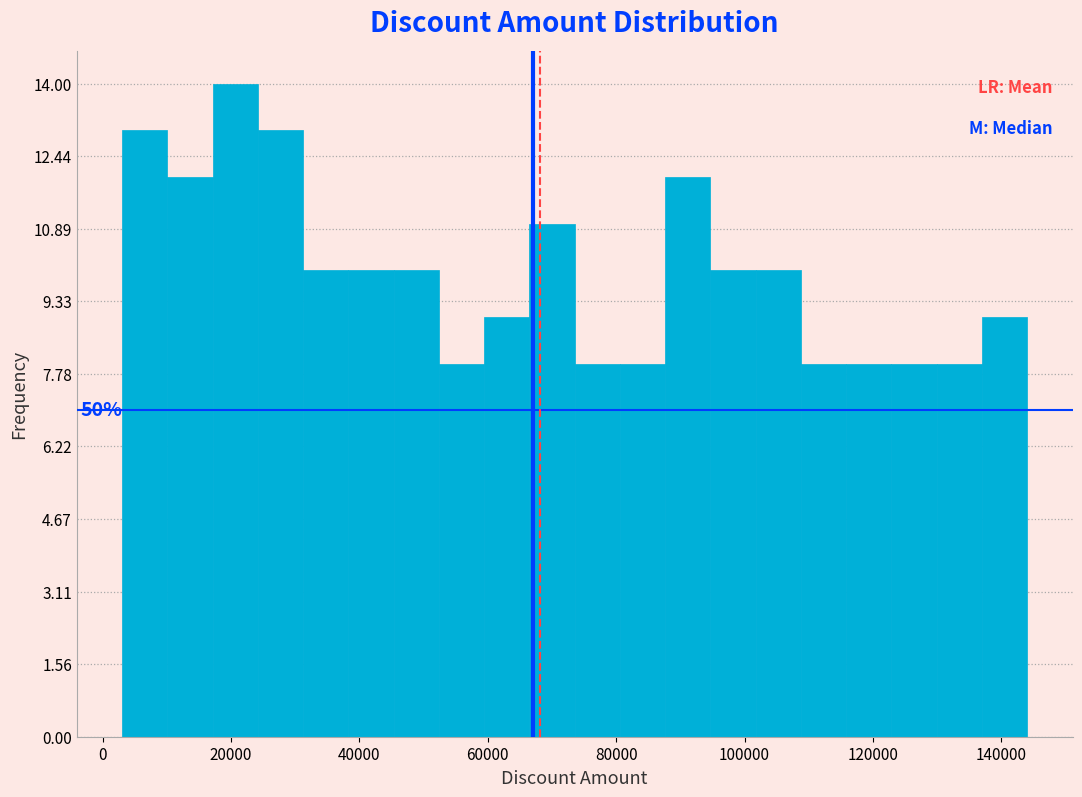

Read against the x-axis, roughly where is the centre of the tallest bar?

20000